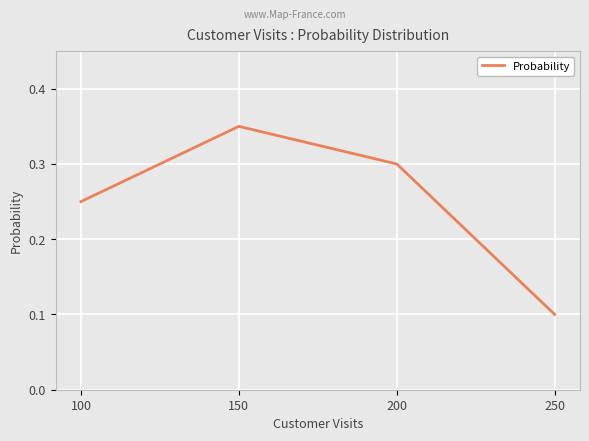

What is the change in value from 200 to 250?

-0.2